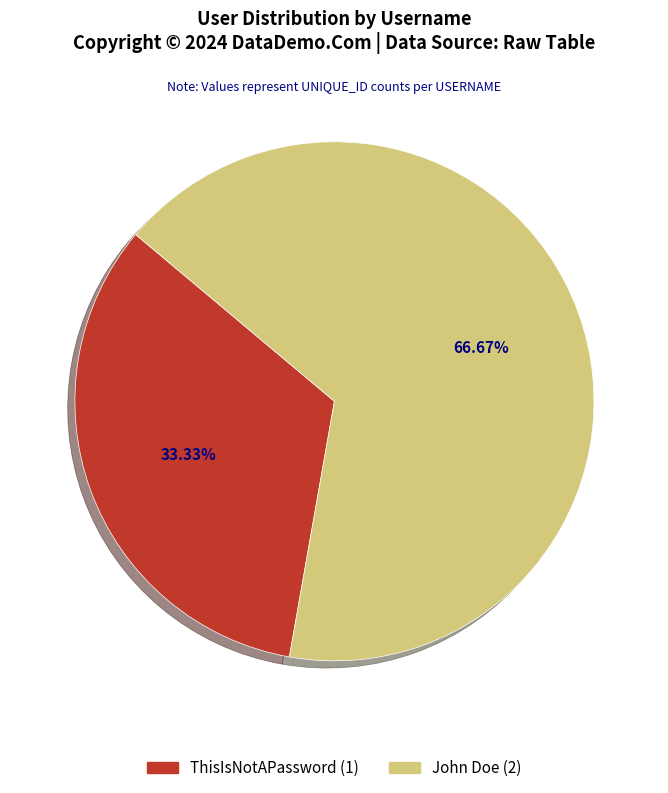

To the nearest percent, what percentage of the pie is John Doe?

67%